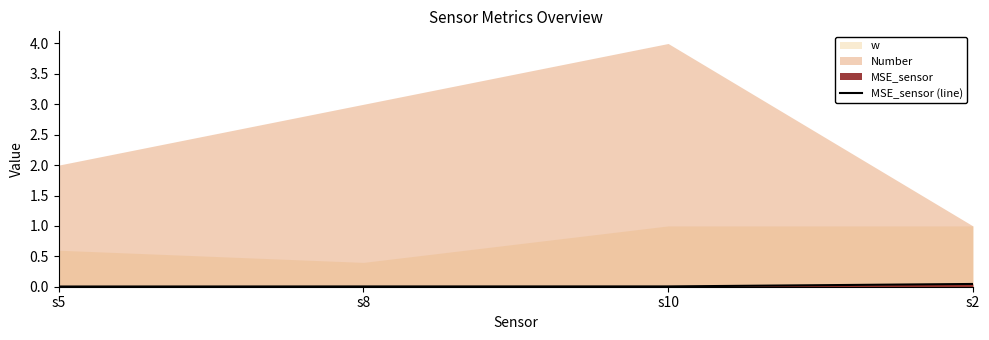

True or false: the data shows 0.0 at s2.

True